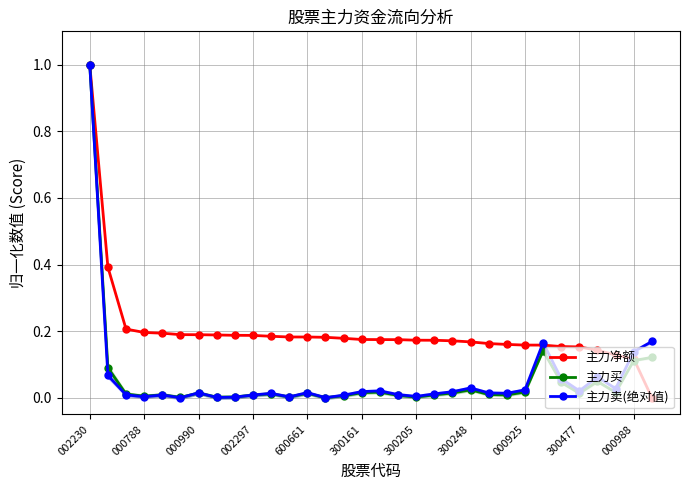

What is the maximum value for 主力卖(绝对值)?

1.0